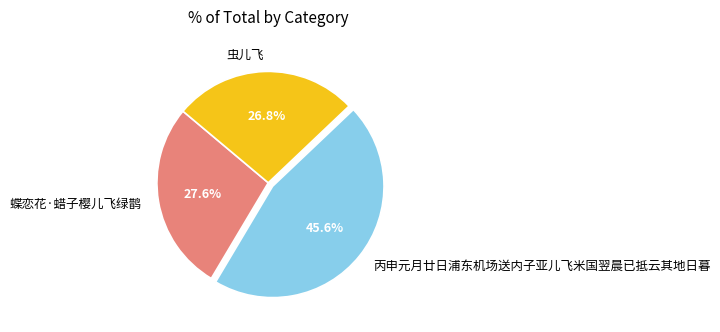

Is the sum of 蝶恋花·蜡子樱儿飞绿鹊 and 丙申元月廿日浦东机场送内子亚儿飞米国翌晨已抵云其地日暮 greater than half?

Yes